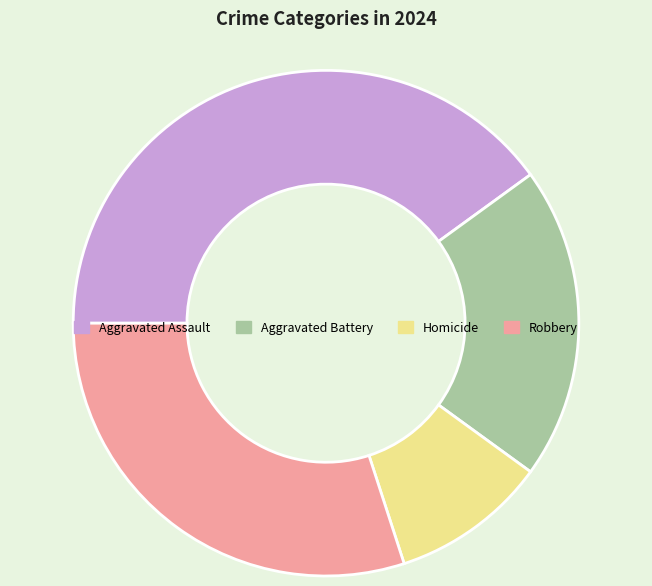

Rank the categories by value from highest to lowest.

Aggravated Assault, Robbery, Aggravated Battery, Homicide